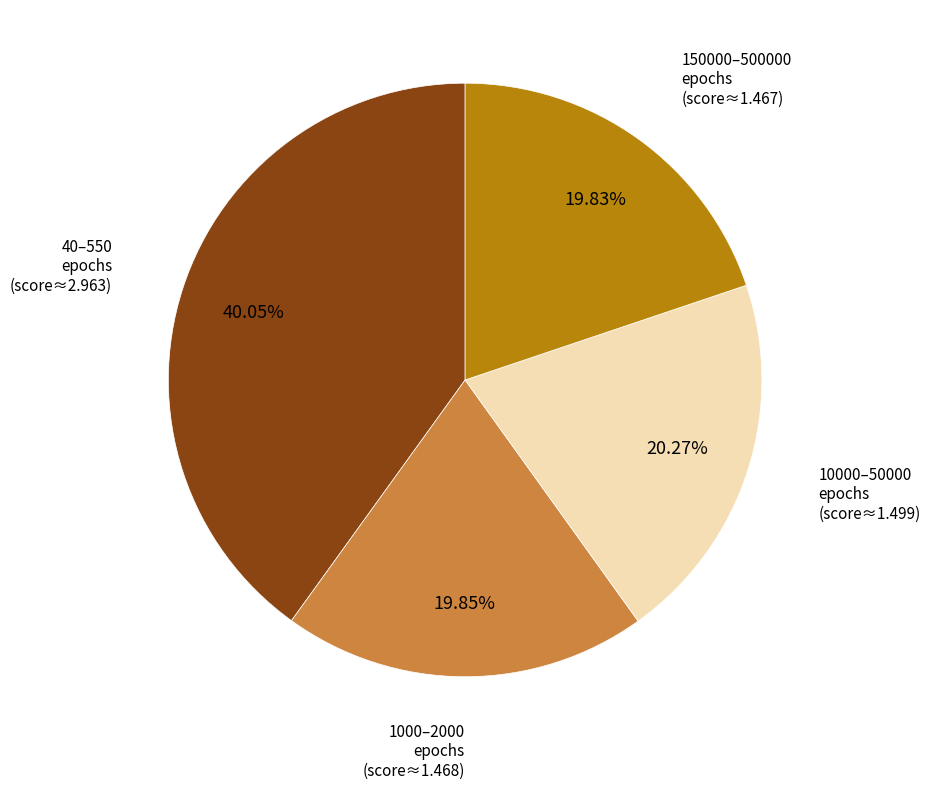

Does any single category account for the majority?

No